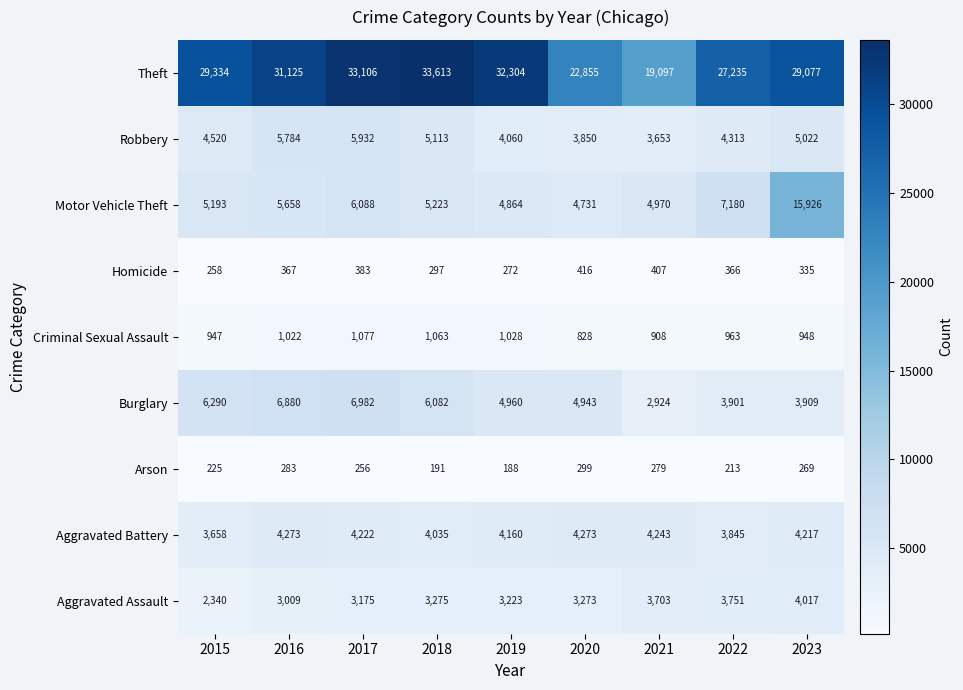

Read the Homicide value at 2021, to the nearest 5.

405